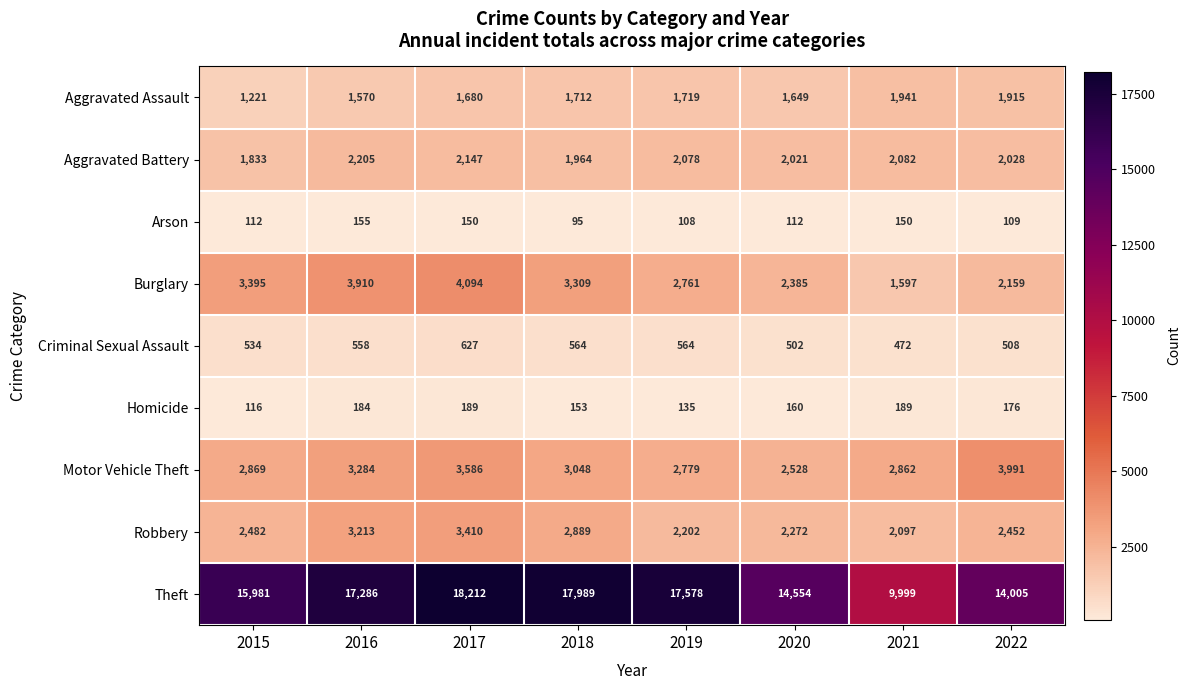

What is the sum of all Motor Vehicle Theft values?

24947